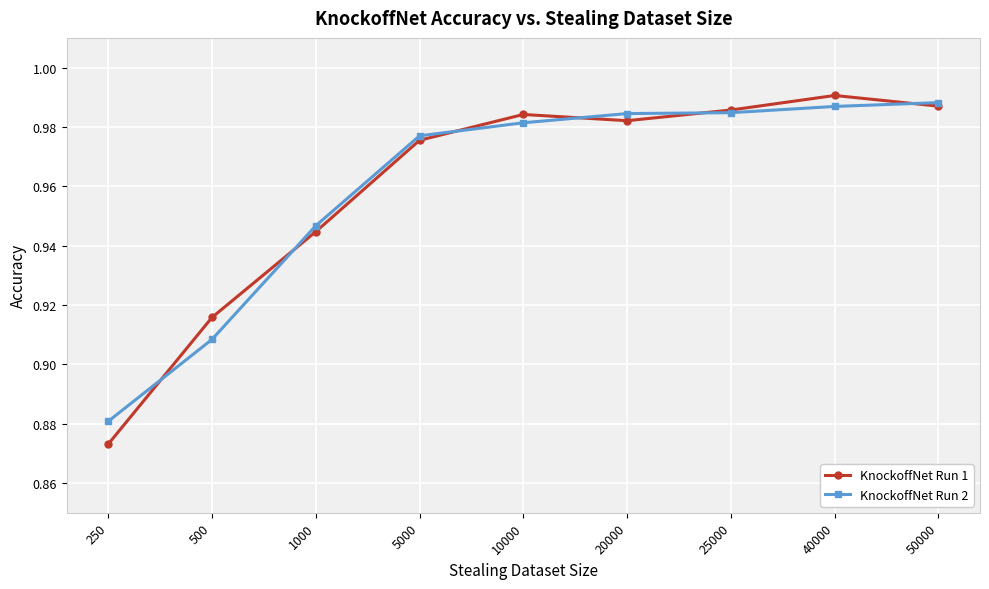

At which label does KnockoffNet Run 1 reach its minimum?

250